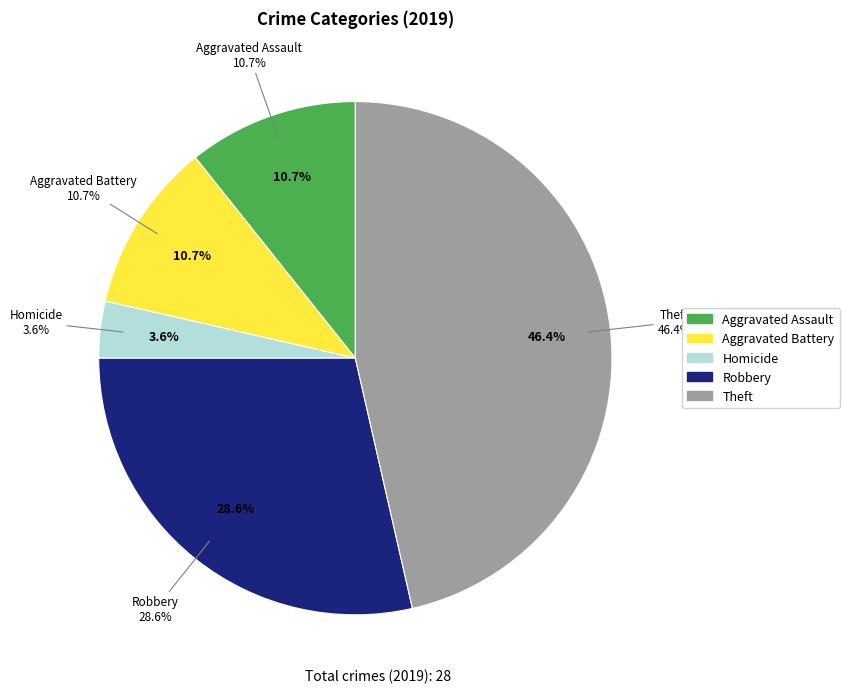

What percentage do Robbery and Arson together represent?

28.6%